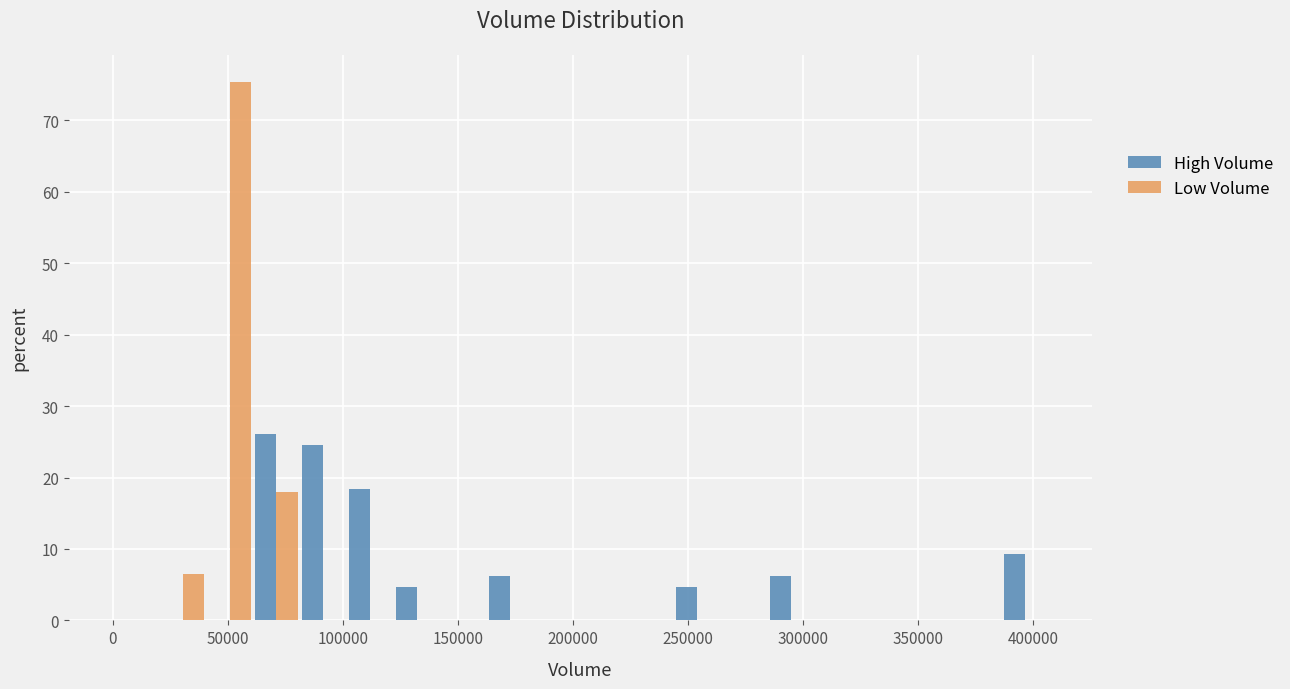

Reading left to right, transcribe this chart: for each range on the x-axis, give the height of each series' bar. Neither the bar edges nor the heights are printed on the chart, so give them approximately, as read against the axes.

0 to 20000: High Volume=0	Low Volume=0
20000 to 40000: High Volume=0	Low Volume=7
40000 to 60000: High Volume=0	Low Volume=75
60000 to 80000: High Volume=26	Low Volume=18
80000 to 100000: High Volume=25	Low Volume=0
100000 to 120000: High Volume=18	Low Volume=0
120000 to 140000: High Volume=5	Low Volume=0
140000 to 165000: High Volume=0	Low Volume=0
165000 to 185000: High Volume=6	Low Volume=0
185000 to 205000: High Volume=0	Low Volume=0
205000 to 225000: High Volume=0	Low Volume=0
225000 to 245000: High Volume=0	Low Volume=0
245000 to 265000: High Volume=5	Low Volume=0
265000 to 285000: High Volume=0	Low Volume=0
285000 to 305000: High Volume=6	Low Volume=0
305000 to 325000: High Volume=0	Low Volume=0
325000 to 345000: High Volume=0	Low Volume=0
345000 to 365000: High Volume=0	Low Volume=0
365000 to 385000: High Volume=0	Low Volume=0
385000 to 405000: High Volume=9	Low Volume=0